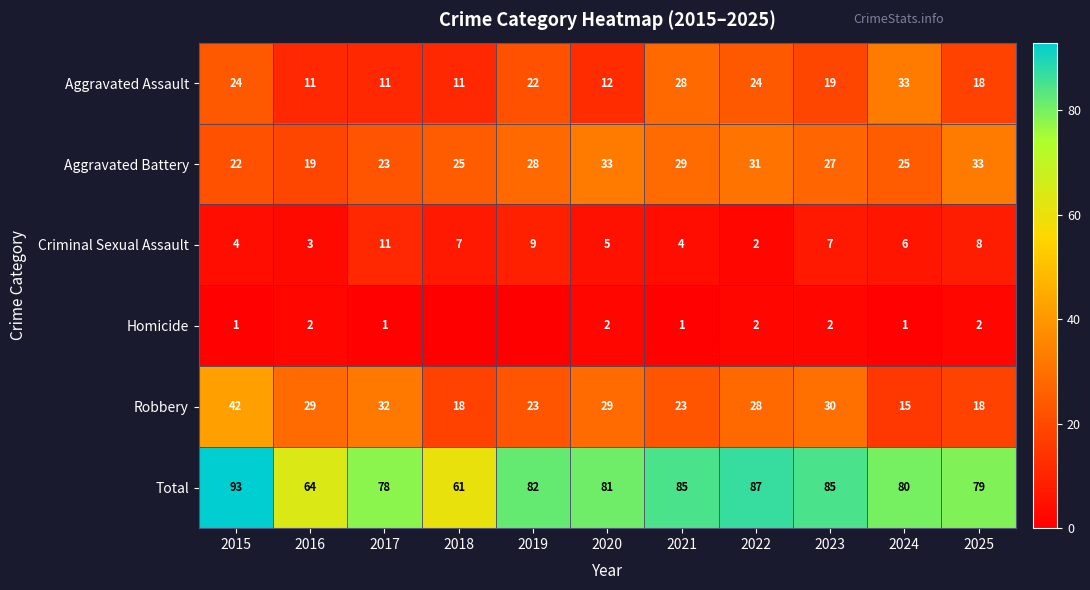

Between 2018 and 2019, which is larger?

2019